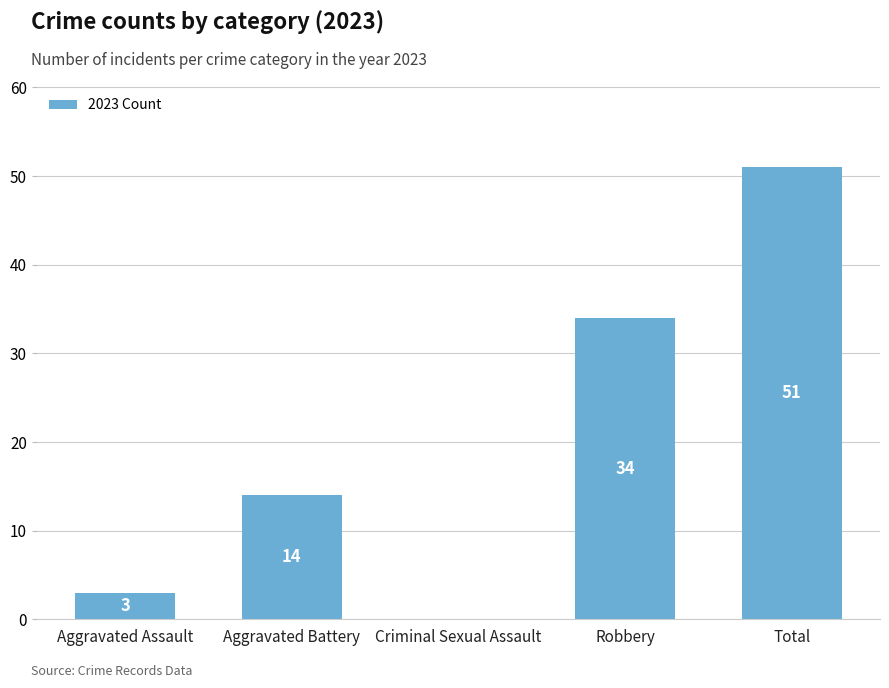

What is the change in value from Criminal Sexual Assault to Total?

+51